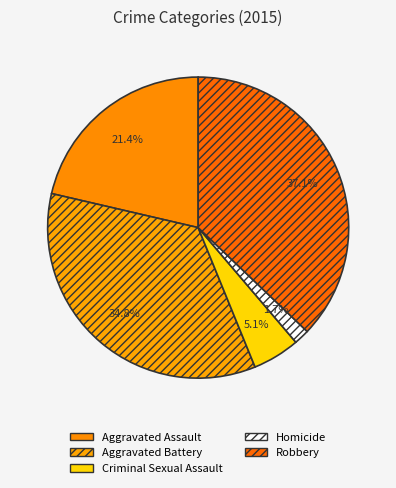

To the nearest percent, what percentage of the pie is Aggravated Assault?

21%